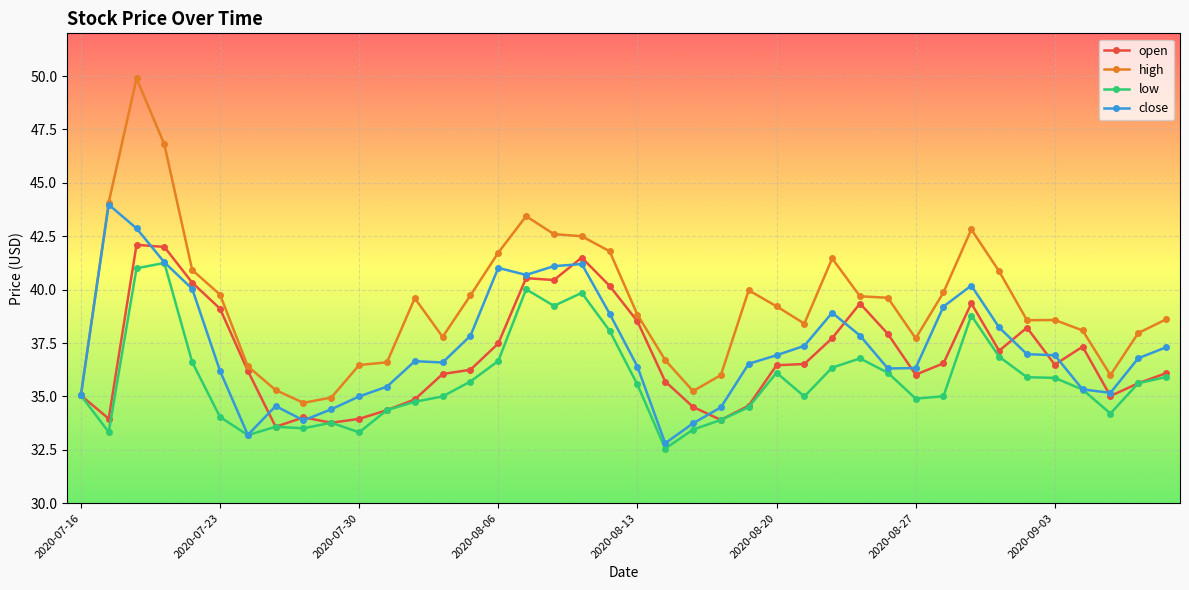

What is the minimum value shown in the chart?

32.6